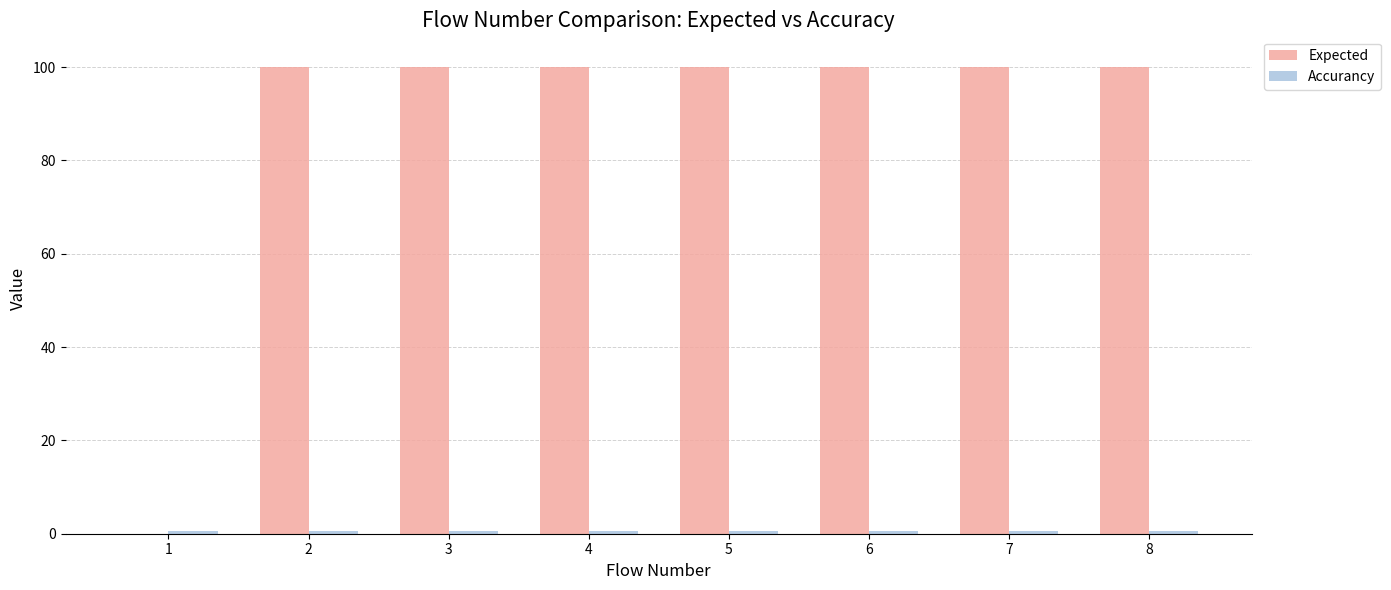

The value of Expected at 8 is 166.7. True or false?

False